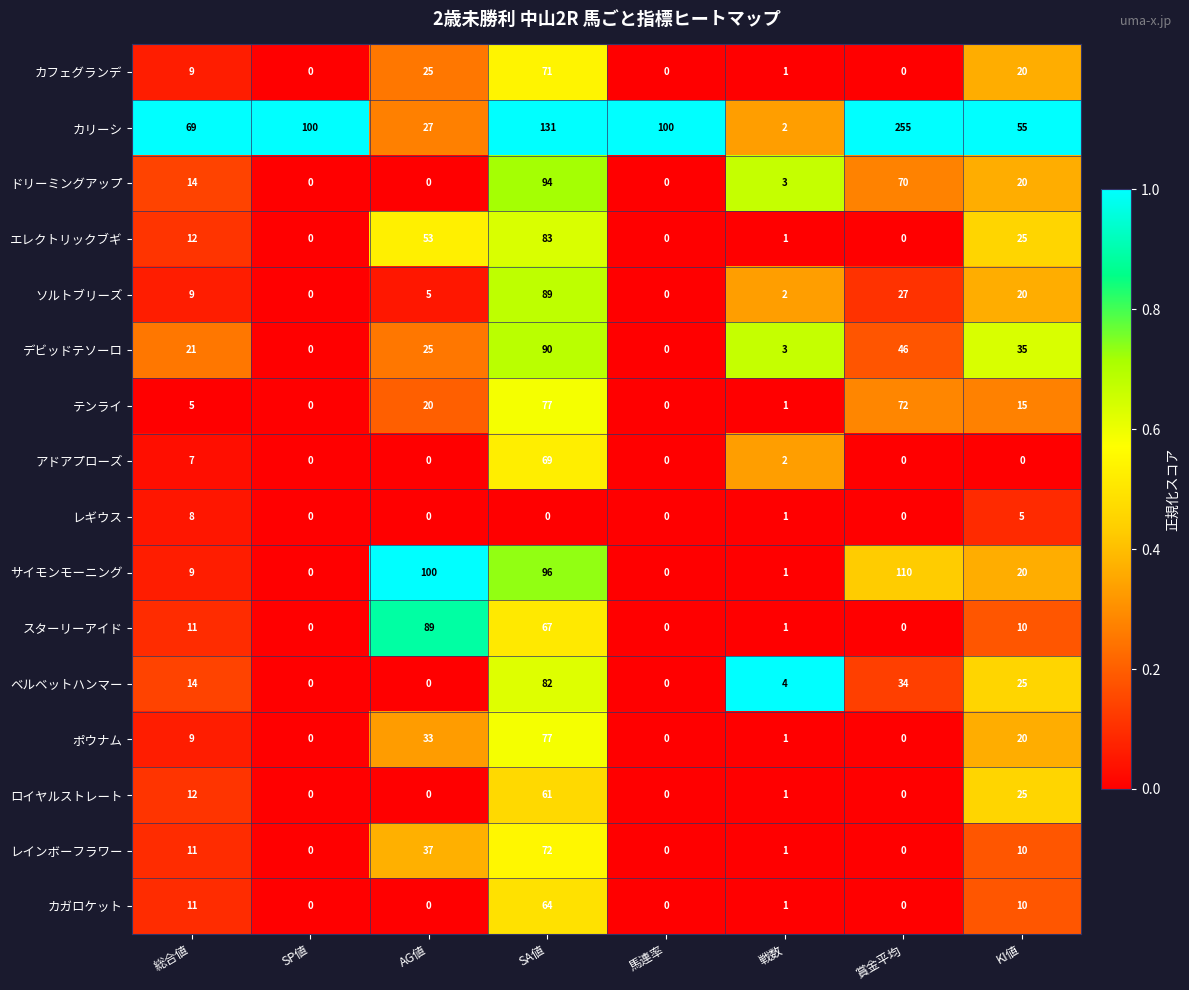

Which label corresponds to the largest value in the chart?

賞金平均